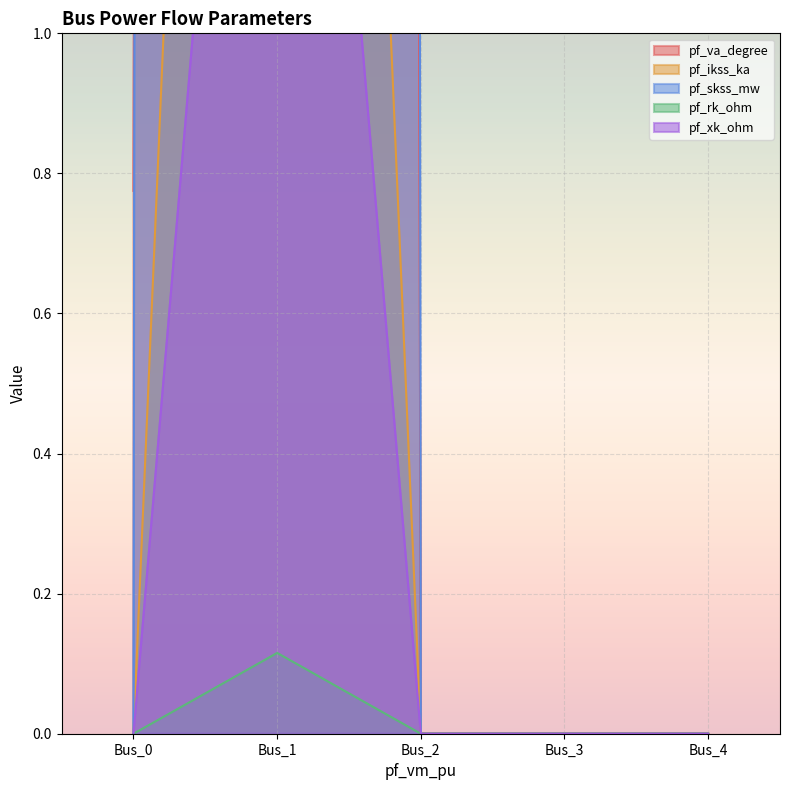

At which label does pf_va_degree reach its peak?

Bus_1